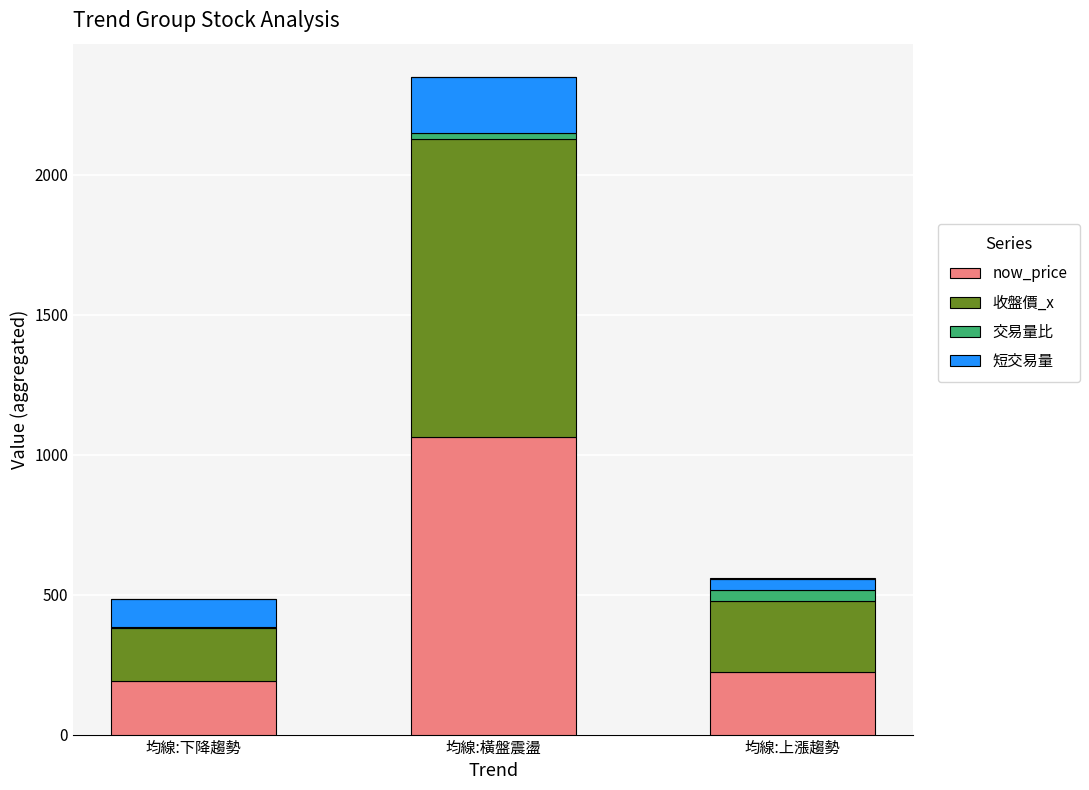

List the labels in order of now_price value, largest first.

均線:橫盤震盪, 均線:上漲趨勢, 均線:下降趨勢